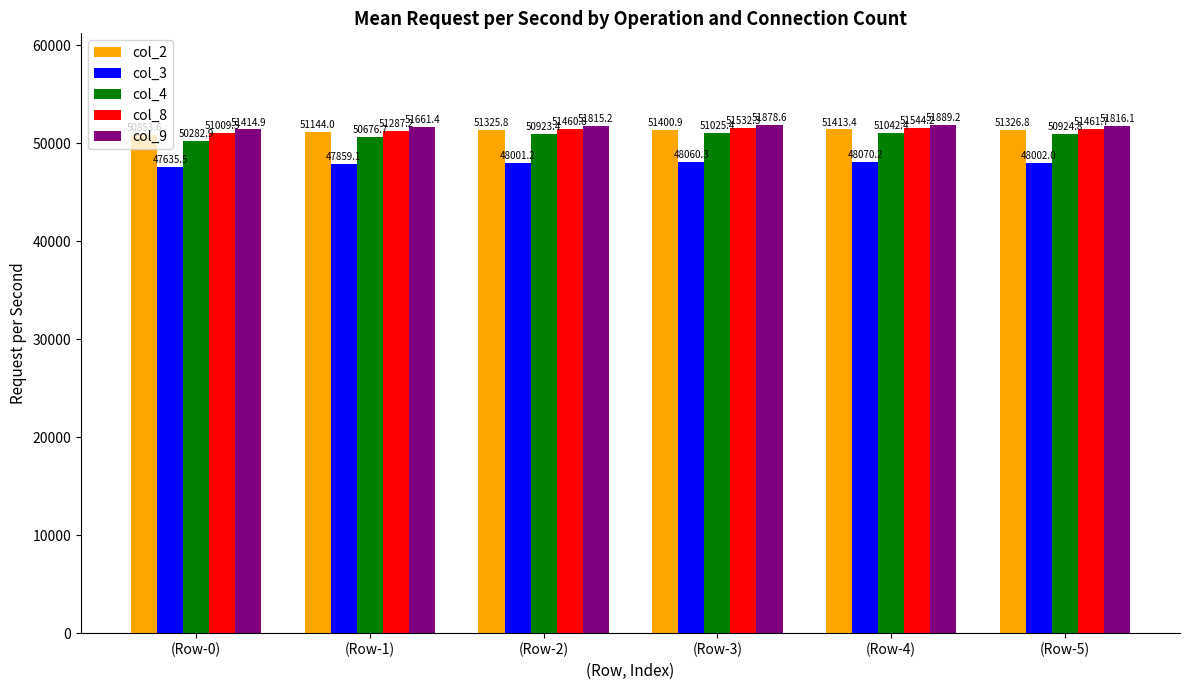

Read the col_2 value at (Row-0).

50853.6